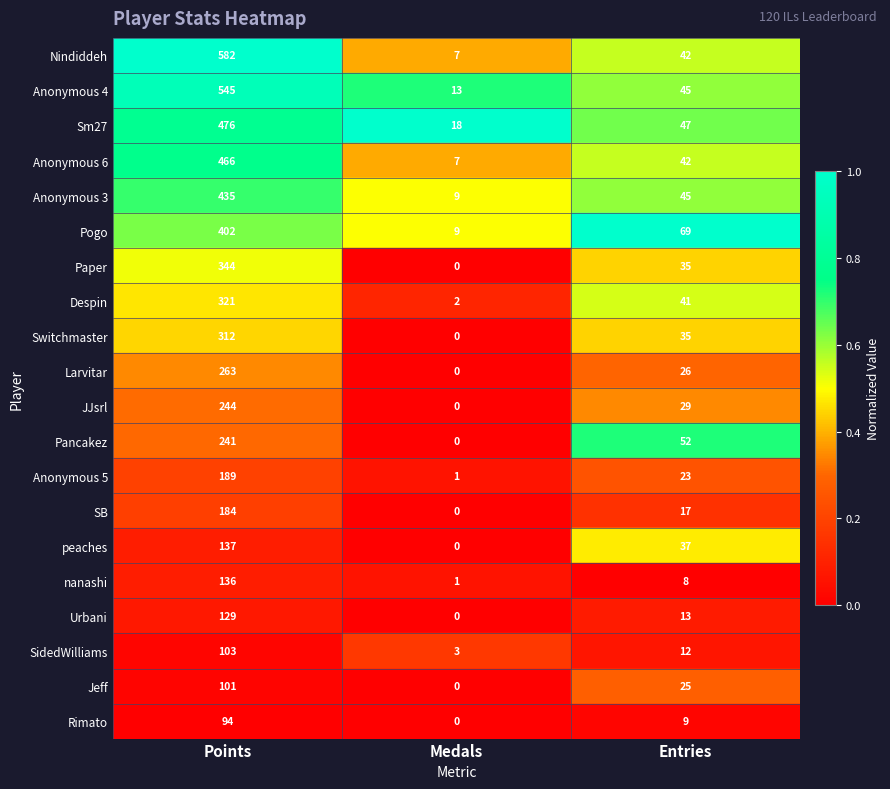

How many nanashi values are between 0 and 1?

3